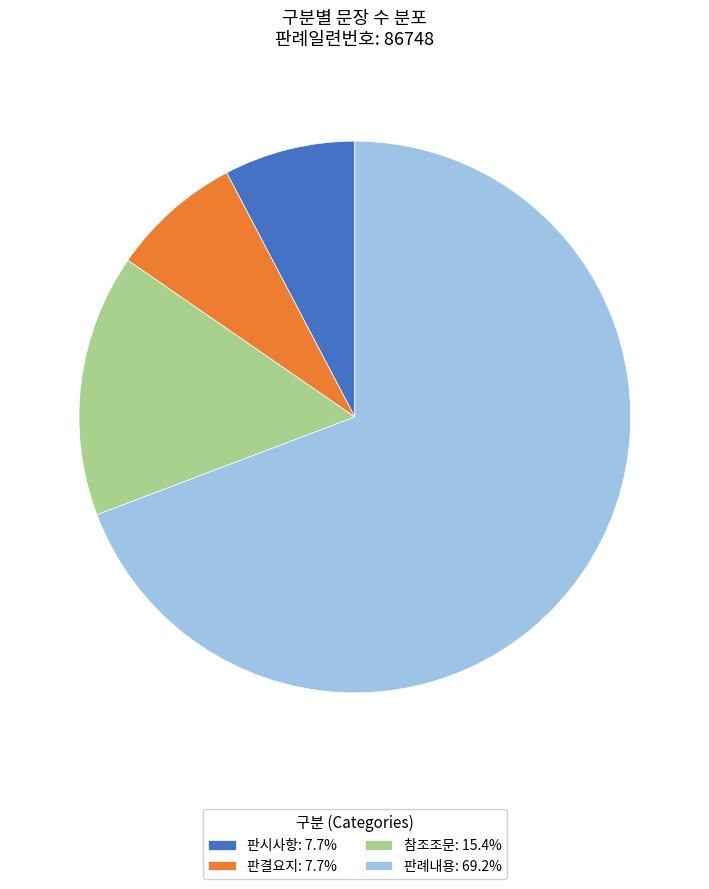

Which has a higher value, 판결요지 or 판례내용?

판례내용